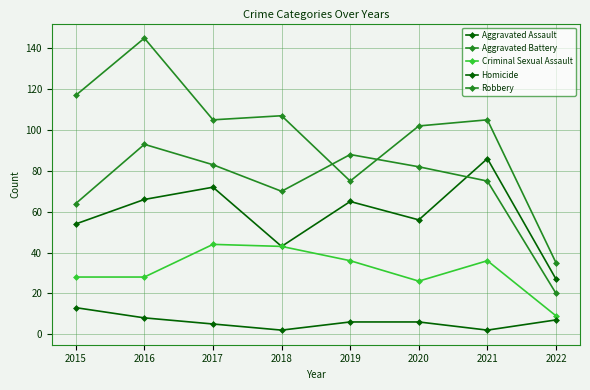

Where is the first local minimum for Aggravated Assault?

2018